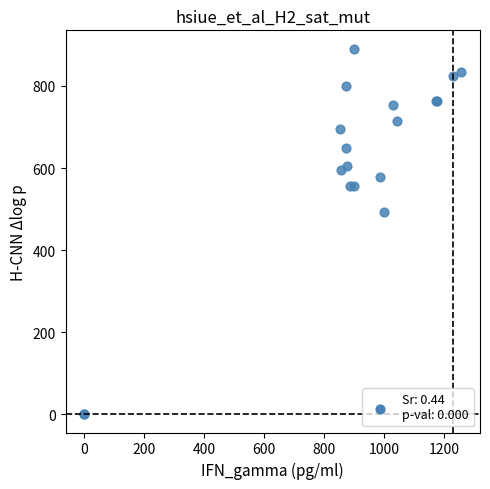

What Y value in the scatter plot is closest to 445?

492.8